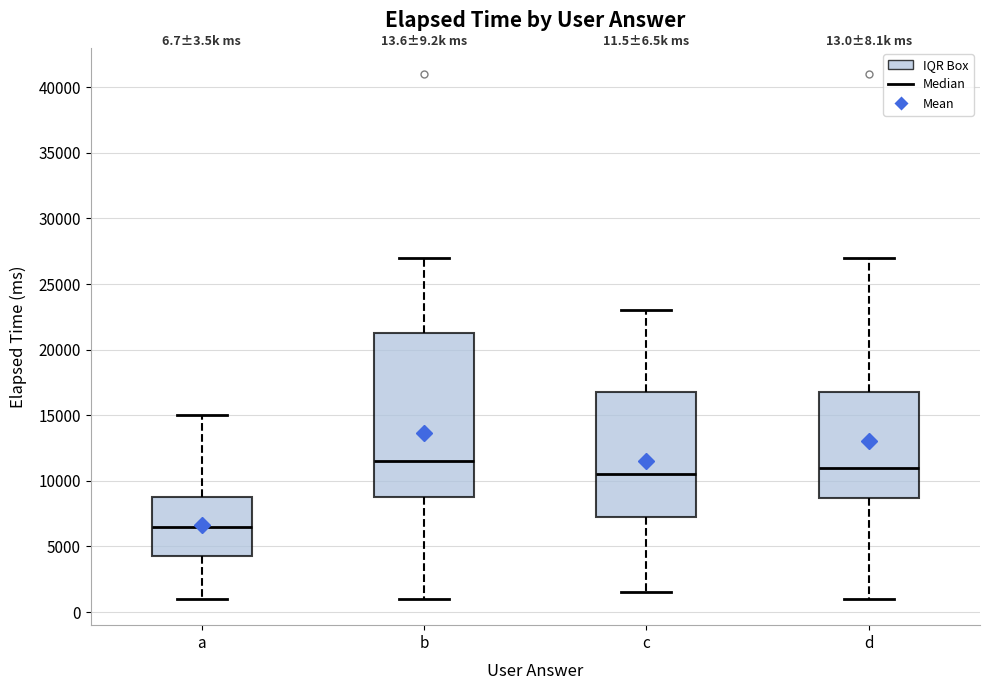

Comparing the boxes themselves (not the whiskers), which one is the tallest?

b